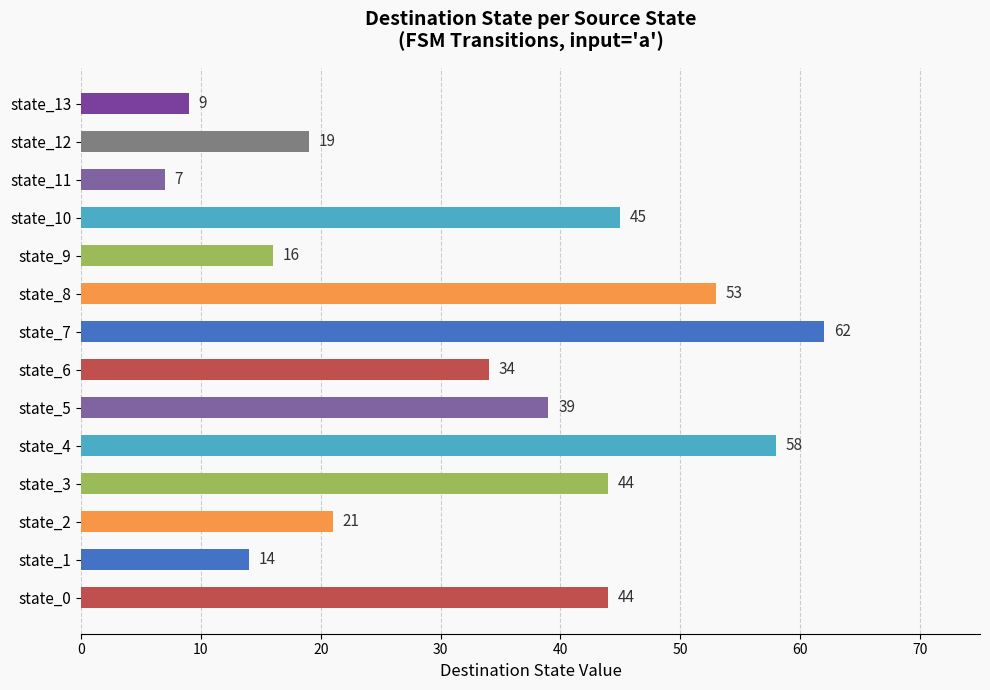

What is the approximate value at state_8?

53